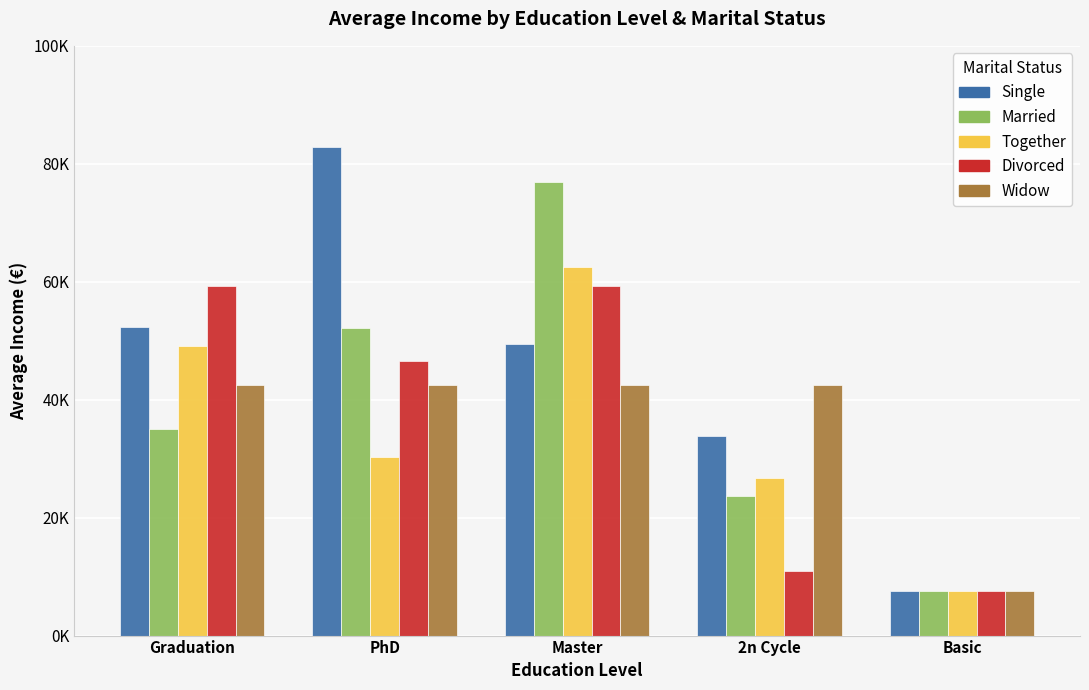

Which series has the widest spread of values?

Single